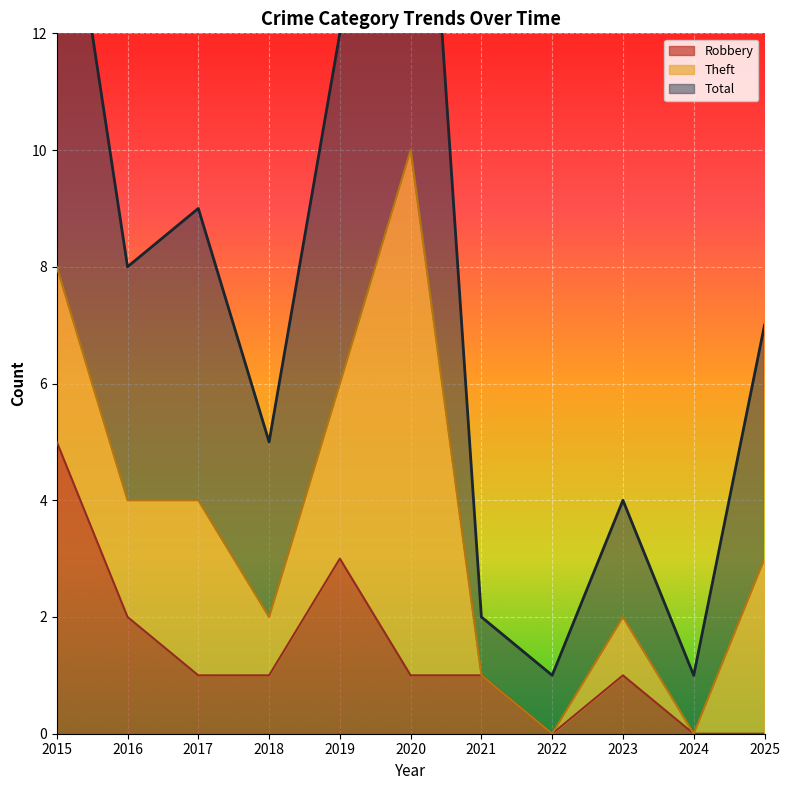

True or false: Robbery and Total cross at least once.

False